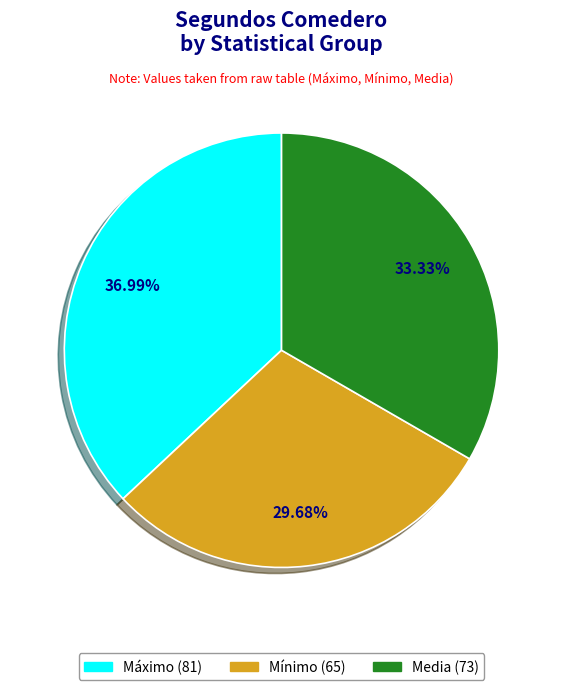

How many segments does this pie chart have?

3